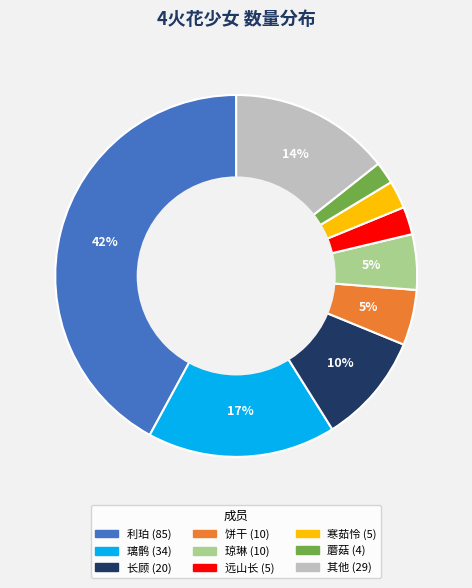

Does any single category account for the majority?

No